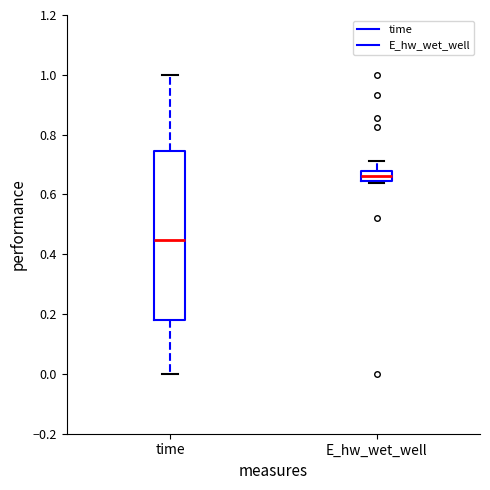

Reading left to right, transcribe this box plot: for each box, give where its median line is, the range the box spans, and where its two whiskers end, as read against the y-axis. The values are not printed on the chart, so give them approximately, as read against the axis.

time: median 0.44, box 0.18 to 0.74, whiskers 0.00 to 1.00
E_hw_wet_well: median 0.66, box 0.64 to 0.68, whiskers 0.64 (just below the box's lower edge) to 0.72